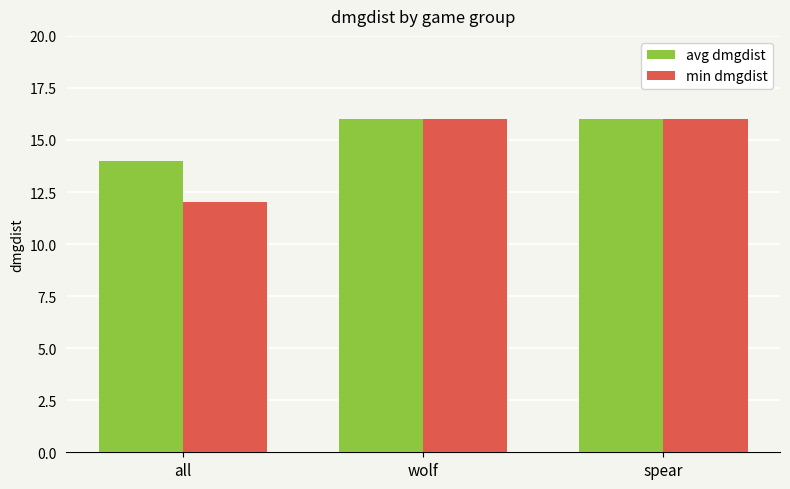

True or false: avg dmgdist has a value of 27 at spear.

False